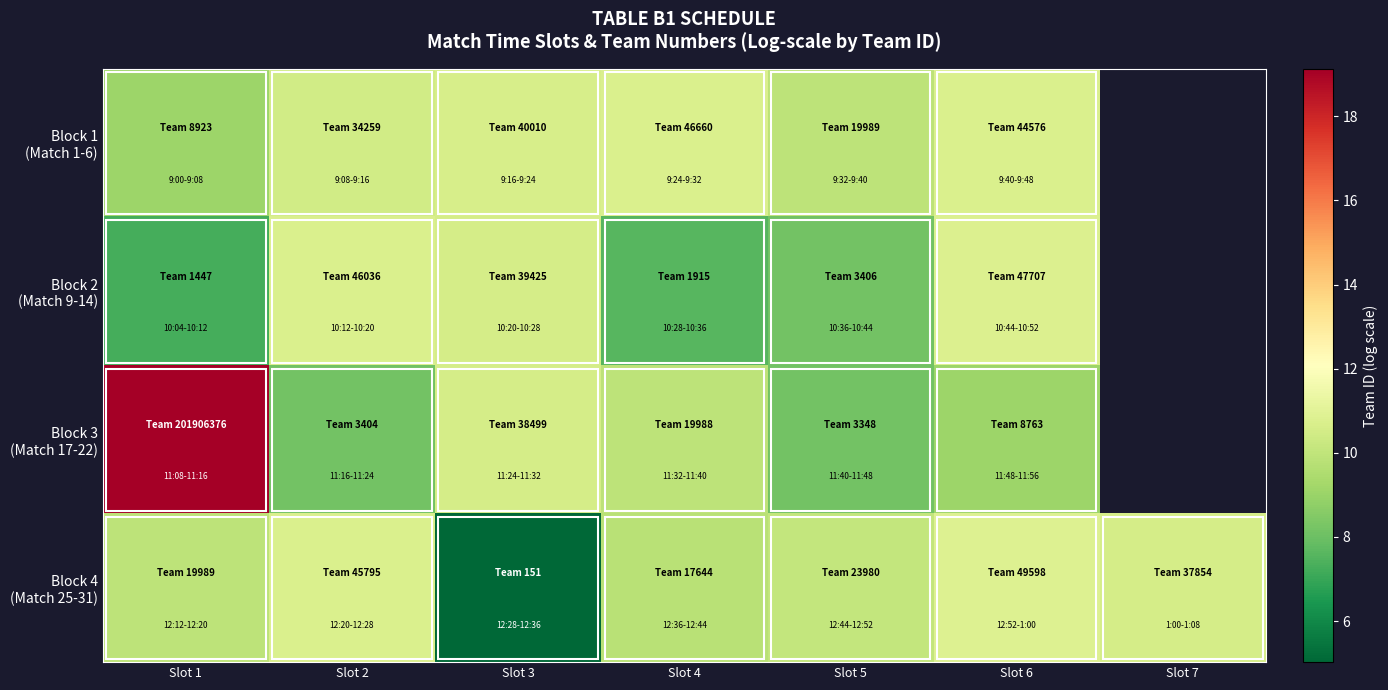

Which category has the lowest value in the Block 3 (Match 17-22) series?

Slot 5